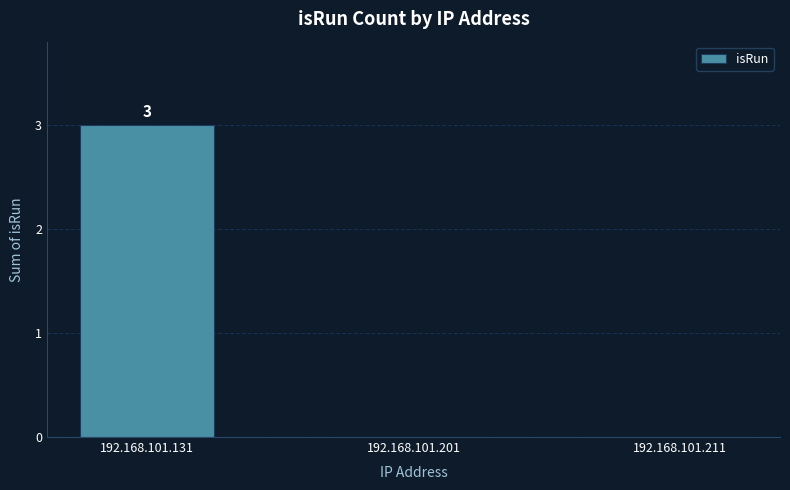

What is the maximum value shown in the chart?

3